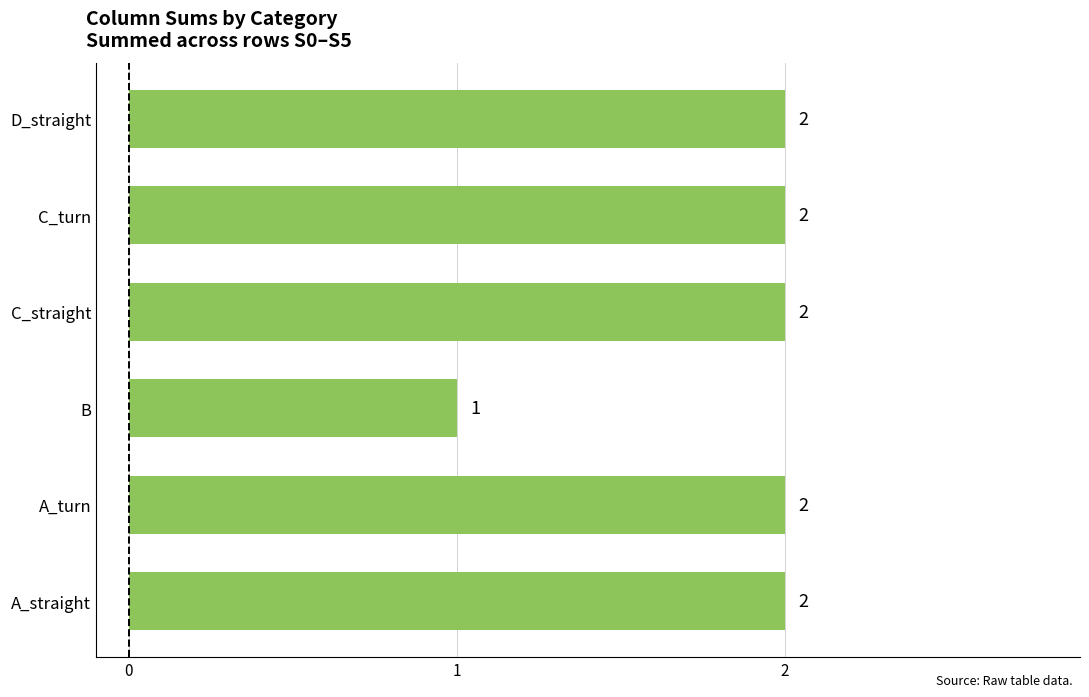

The chart shows a value of 2 at C_straight. True or false?

True